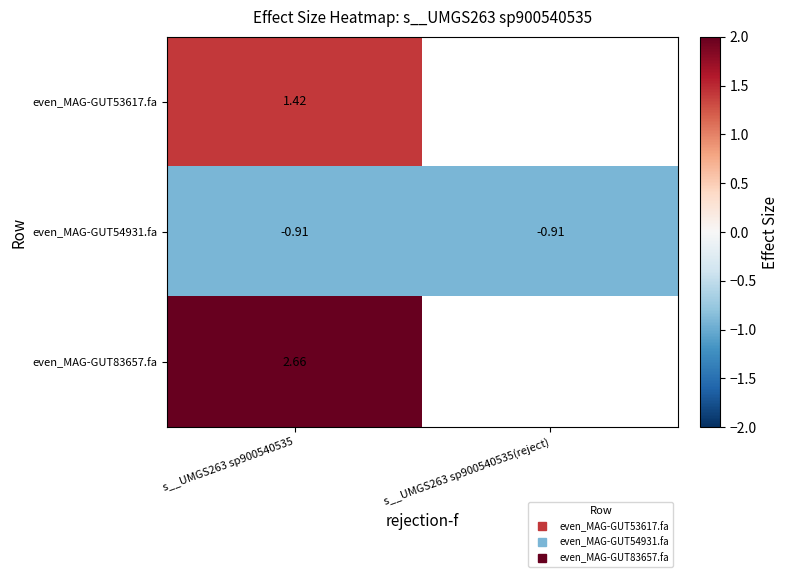

At which category is the sum across all series the highest?

s__UMGS263 sp900540535